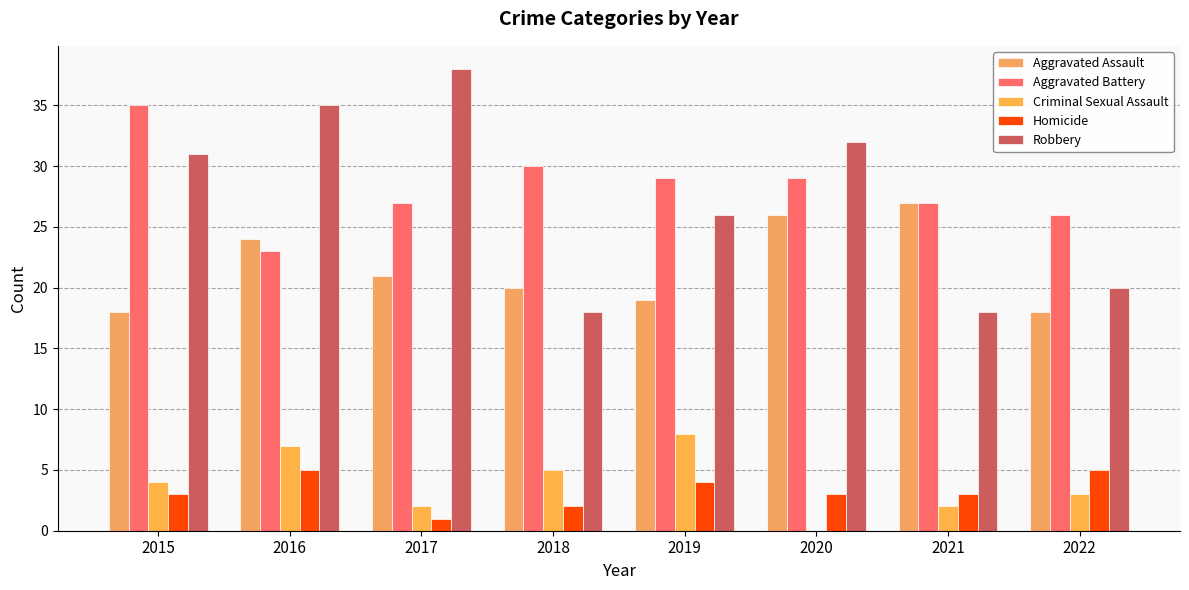

At 2018, list the series in order from largest to smallest.

Aggravated Battery, Aggravated Assault, Robbery, Criminal Sexual Assault, Homicide